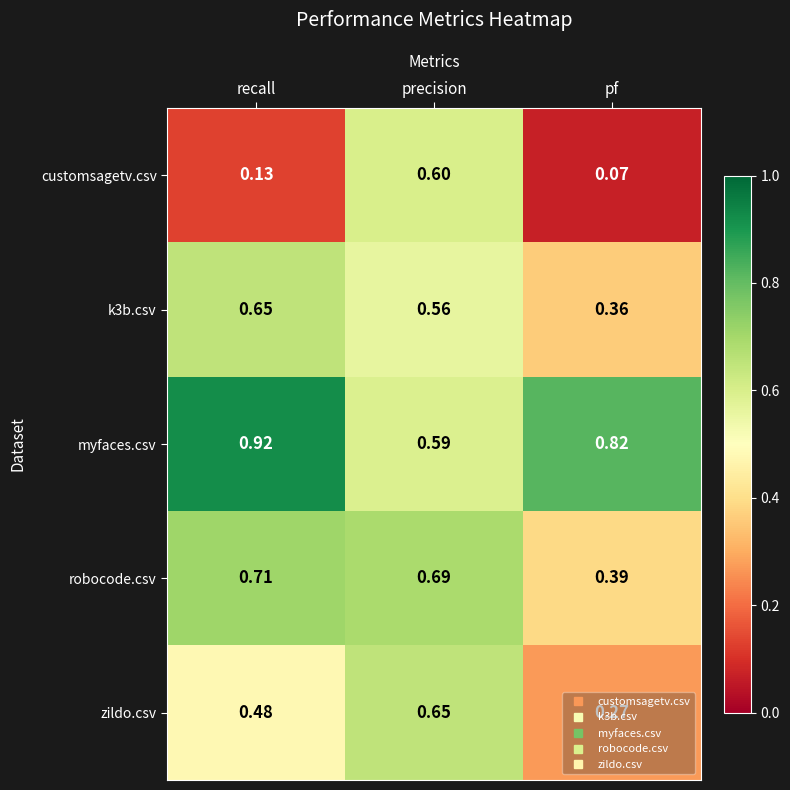

At which category does the chart reach its peak across all series?

recall